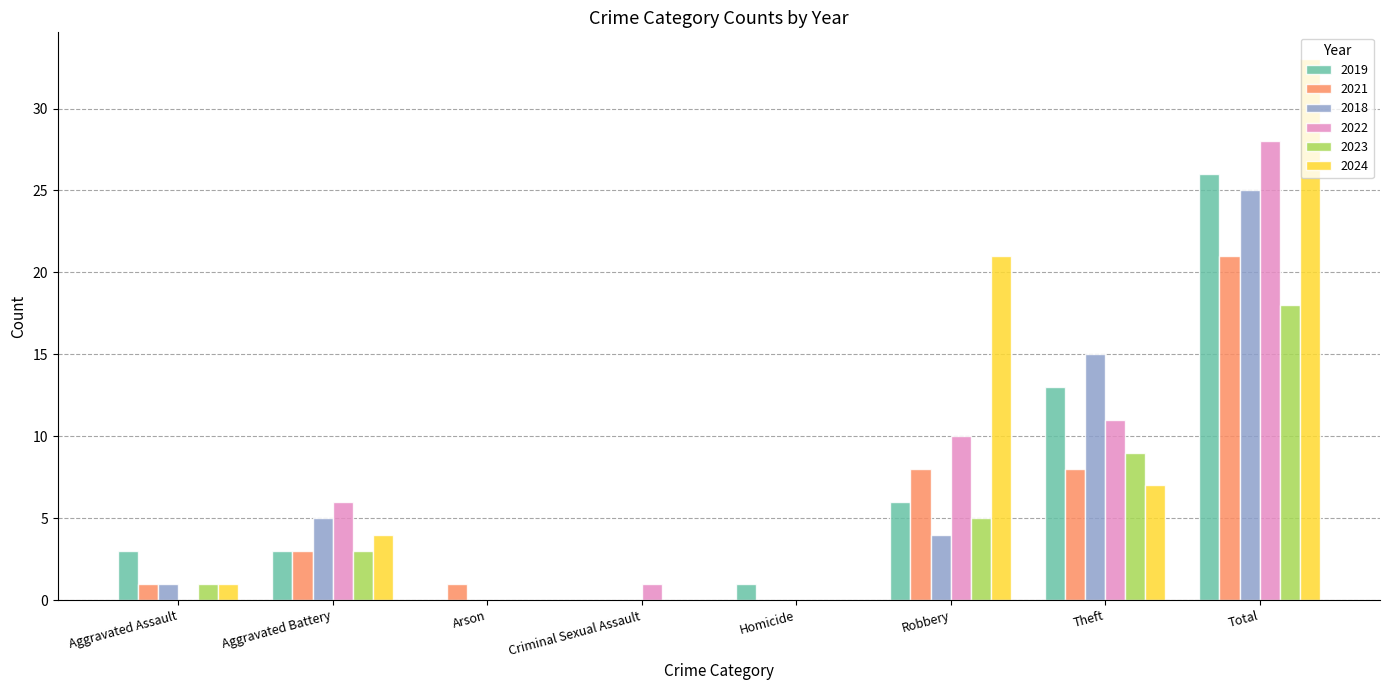

The value of 2021 at Robbery is 8. True or false?

True